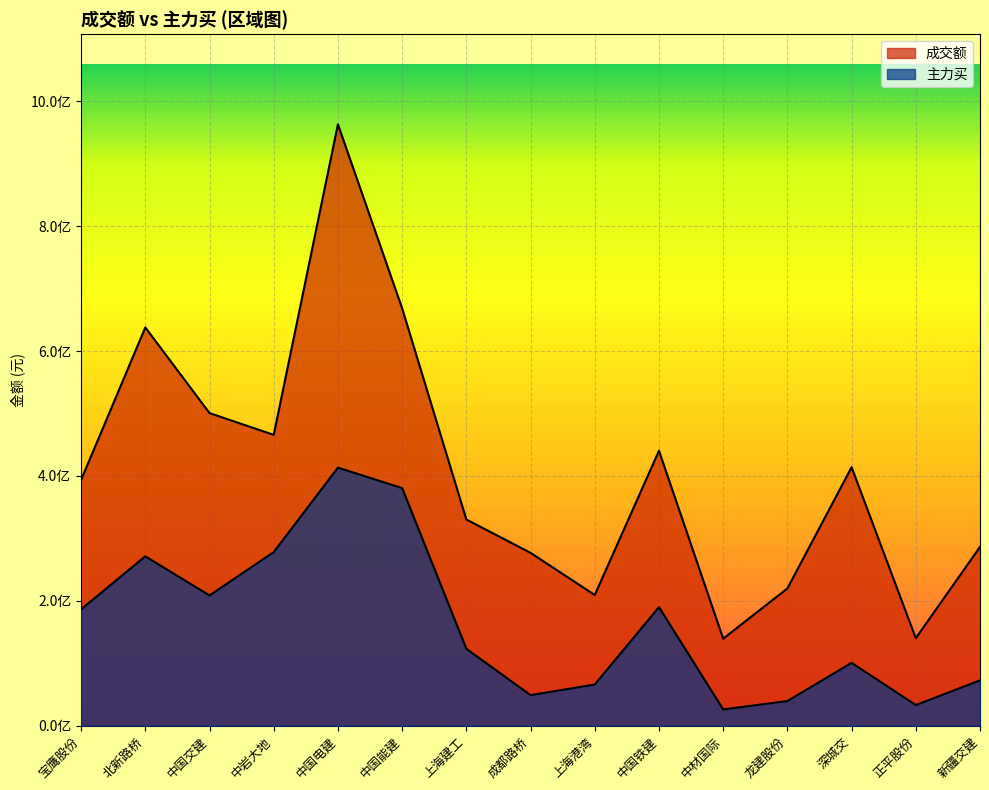

What are all the series names shown in the legend?

成交额, 主力买